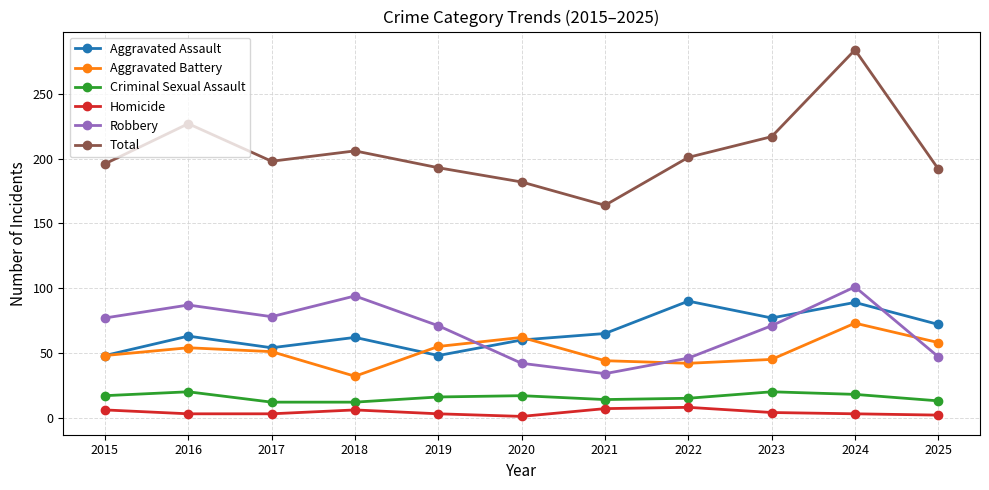

What is the difference between the maximum and minimum values in the Total series?

120